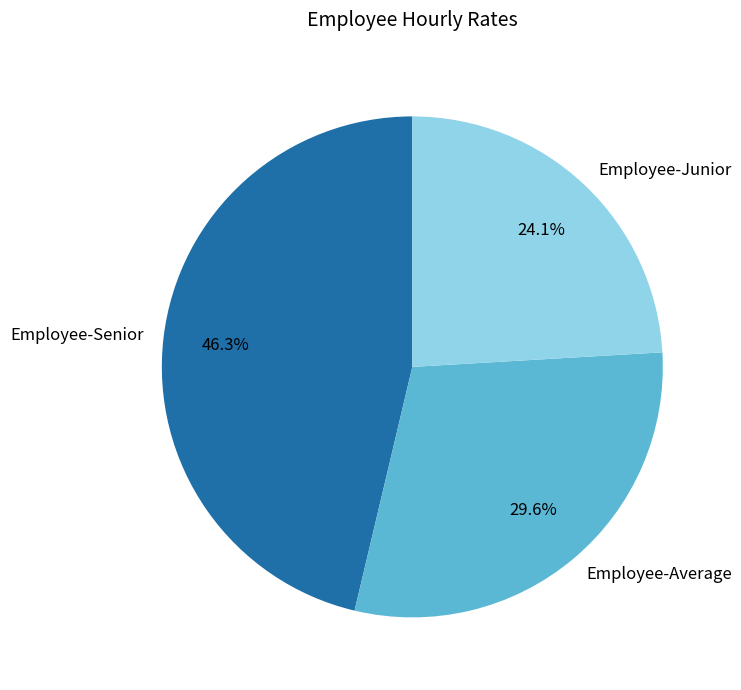

True or false: Employee-Junior accounts for 36% of the total.

False